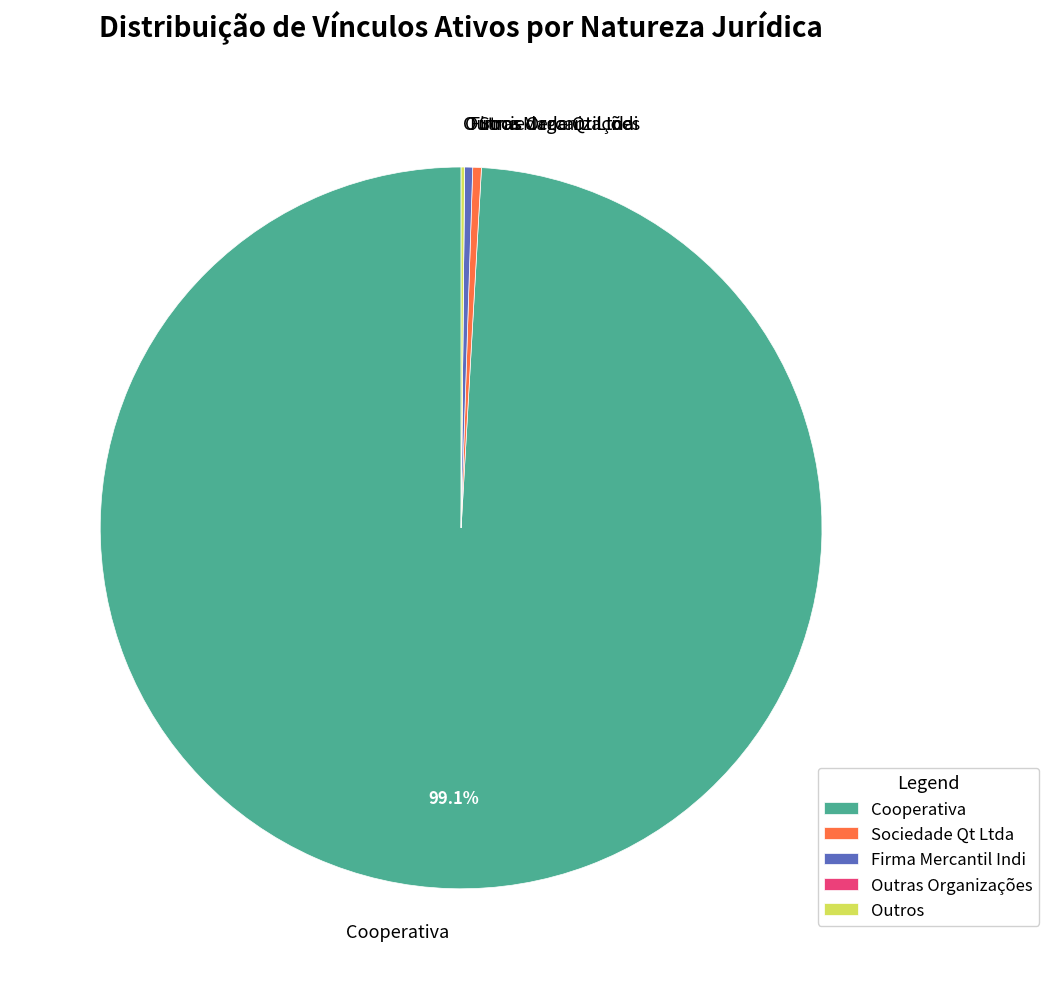

Does Sociedade Qt Ltda account for over 50% of the chart?

No